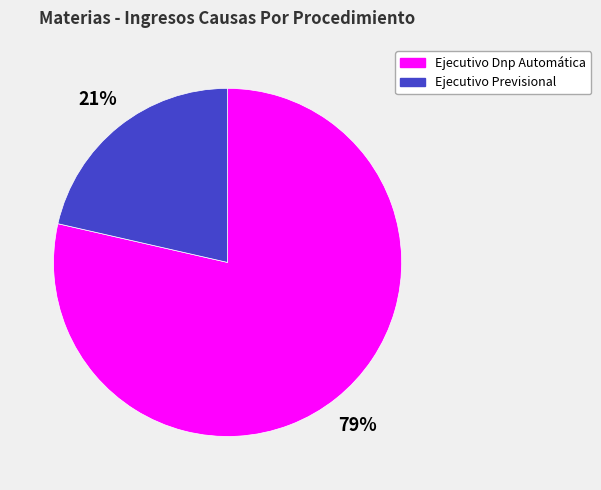

To the nearest percent, what is the average slice percentage?

50%